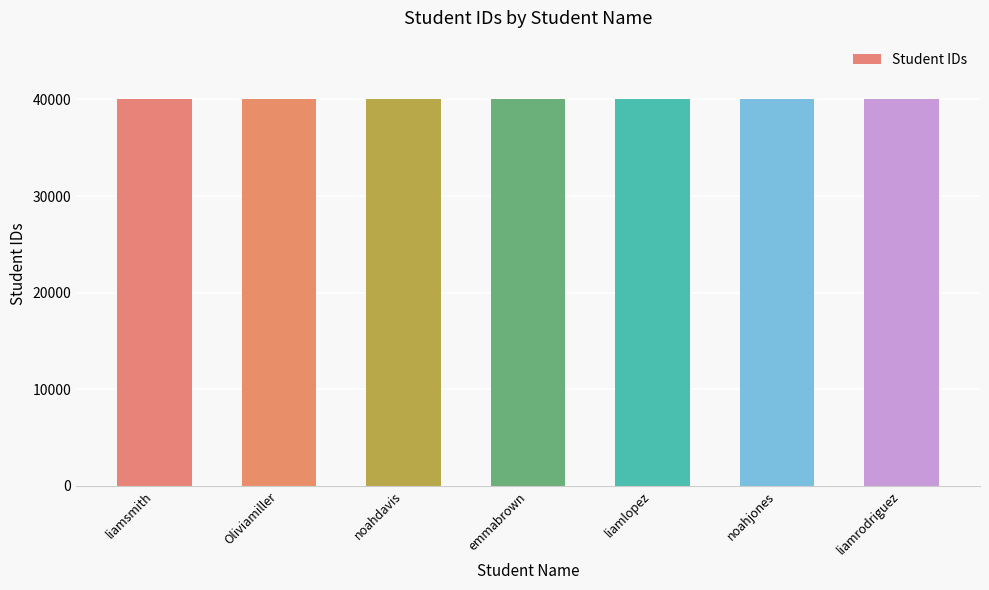

What is the minimum value shown in the chart?

40001